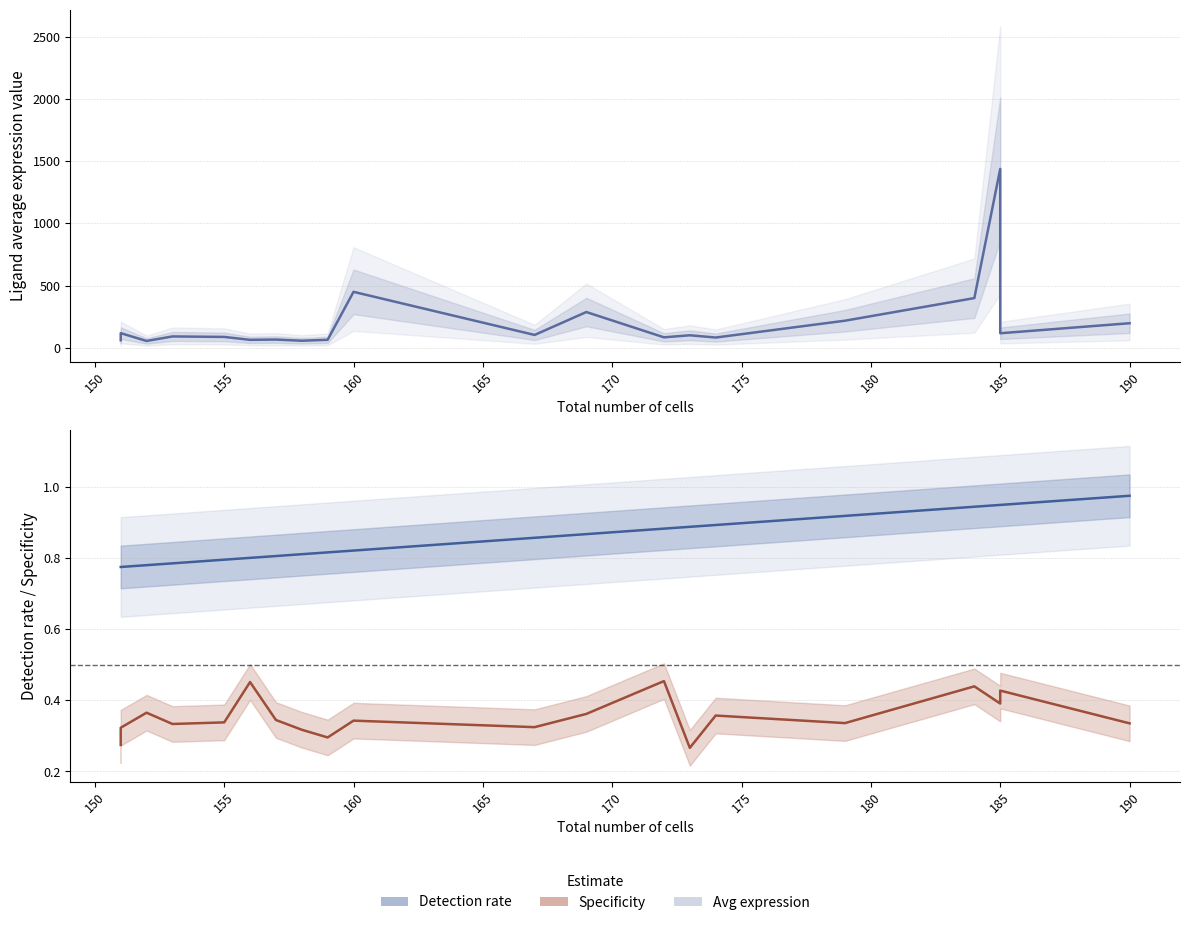

Reading left to right, extract all data points from this chart.

Ligand average expression value: 190=196.5	185=1438.5	185=115.8	184=398.9	179=216.8	174=81.3	173=99.6	172=83.0	169=286.6	167=102.2	160=449.1	159=63.3	158=55.6	157=65.1	156=62.8	155=86.3	153=90.2	152=53.8	151=59.1	151=116.6
Ligand detection rate: 190=1.0	185=0.9	185=0.9	184=0.9	179=0.9	174=0.9	173=0.9	172=0.9	169=0.9	167=0.9	160=0.8	159=0.8	158=0.8	157=0.8	156=0.8	155=0.8	153=0.8	152=0.8	151=0.8	151=0.8
Ligand derived specificity of average expression value: 190=0.3	185=0.4	185=0.4	184=0.4	179=0.3	174=0.4	173=0.3	172=0.5	169=0.4	167=0.3	160=0.3	159=0.3	158=0.3	157=0.3	156=0.5	155=0.3	153=0.3	152=0.4	151=0.3	151=0.3